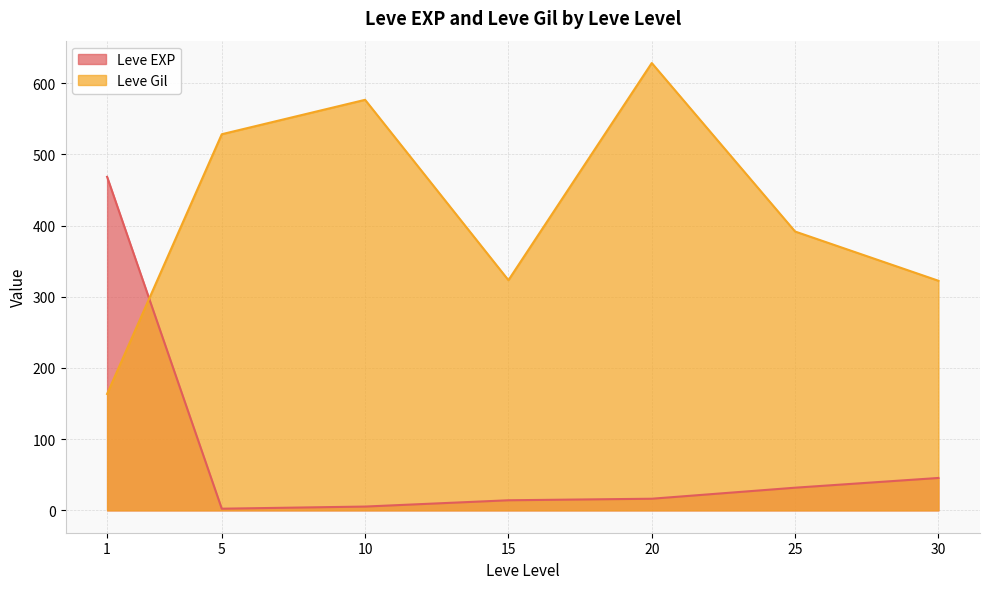

True or false: Leve Gil has a value of 544.9 at 15.

False